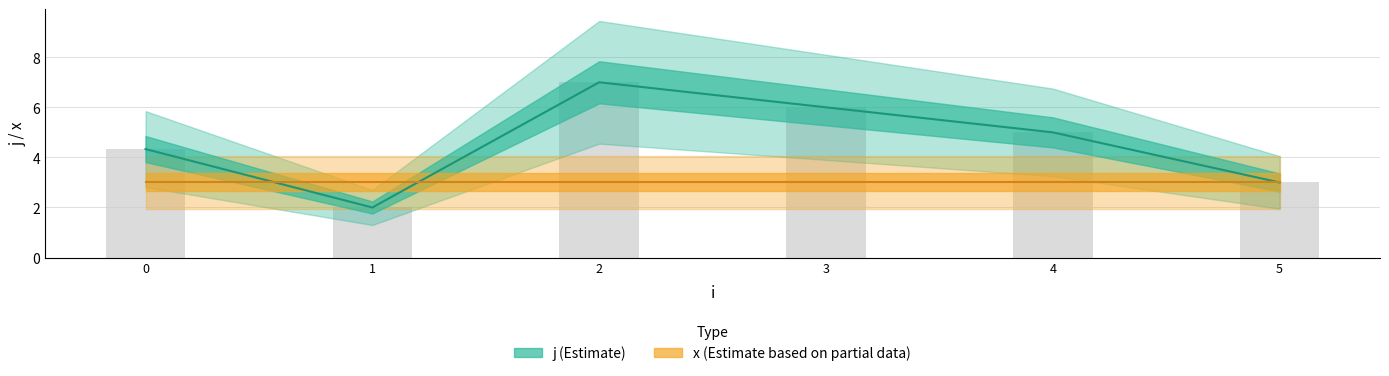

True or false: j (Estimate) has a value of 3.0 at 5.

True